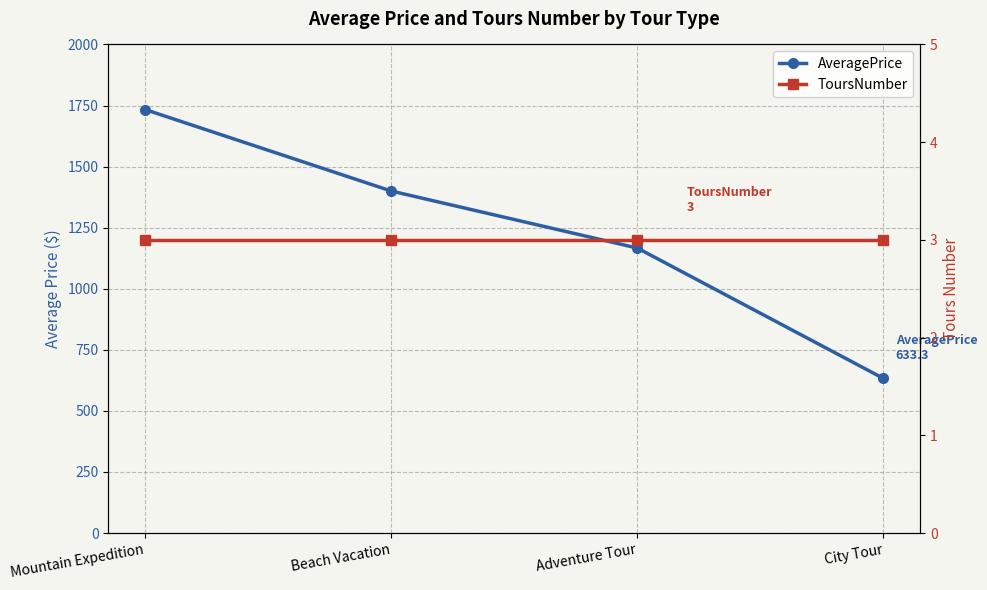

At which label does AveragePrice first exceed 1400?

Mountain Expedition